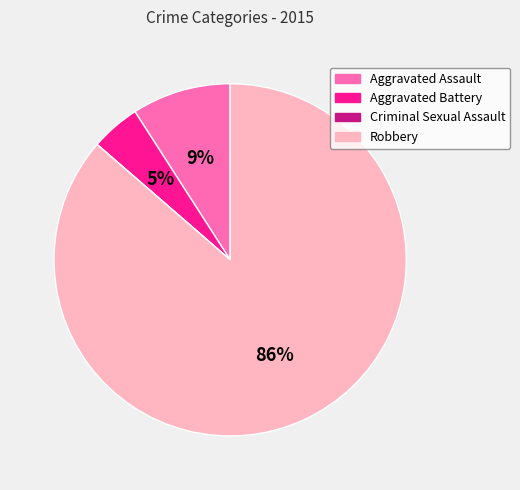

The Robbery slice represents 86% of the pie. True or false?

True